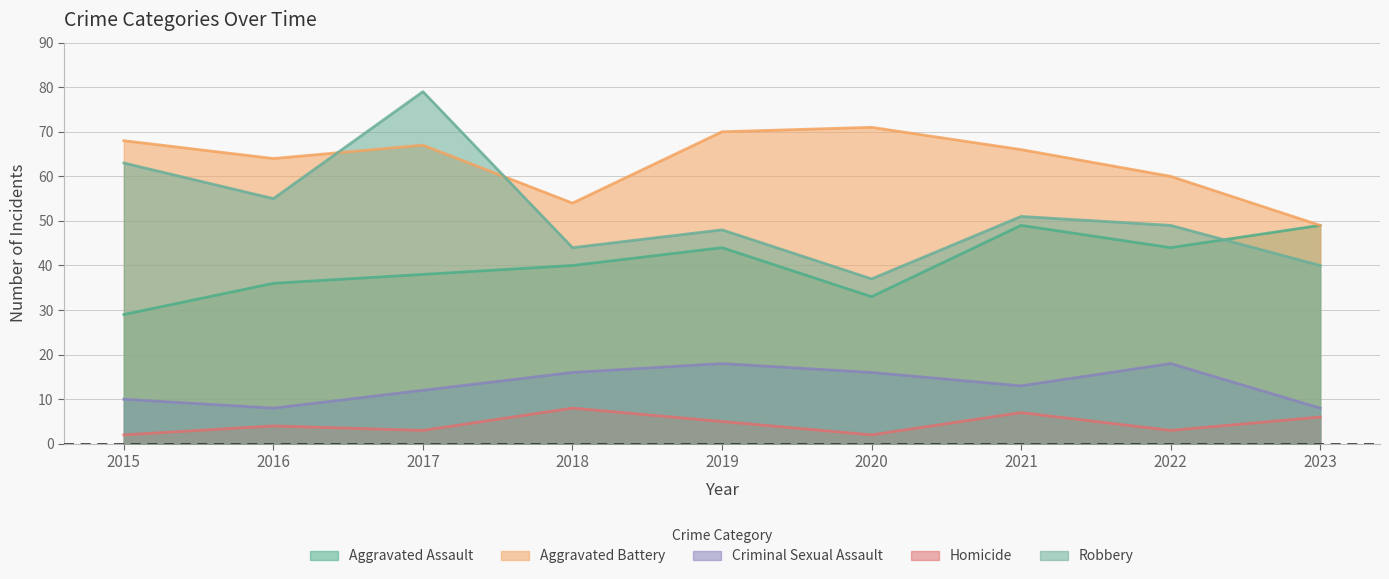

Which series has the largest range (max minus min)?

Robbery